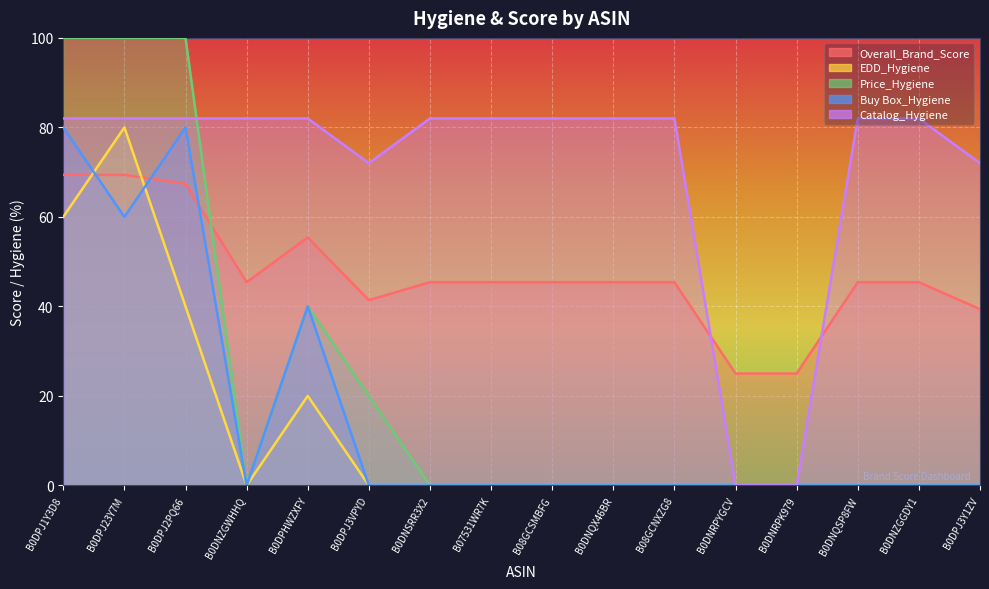

True or false: Price_Hygiene has more than 1 points higher than both neighbors.

False